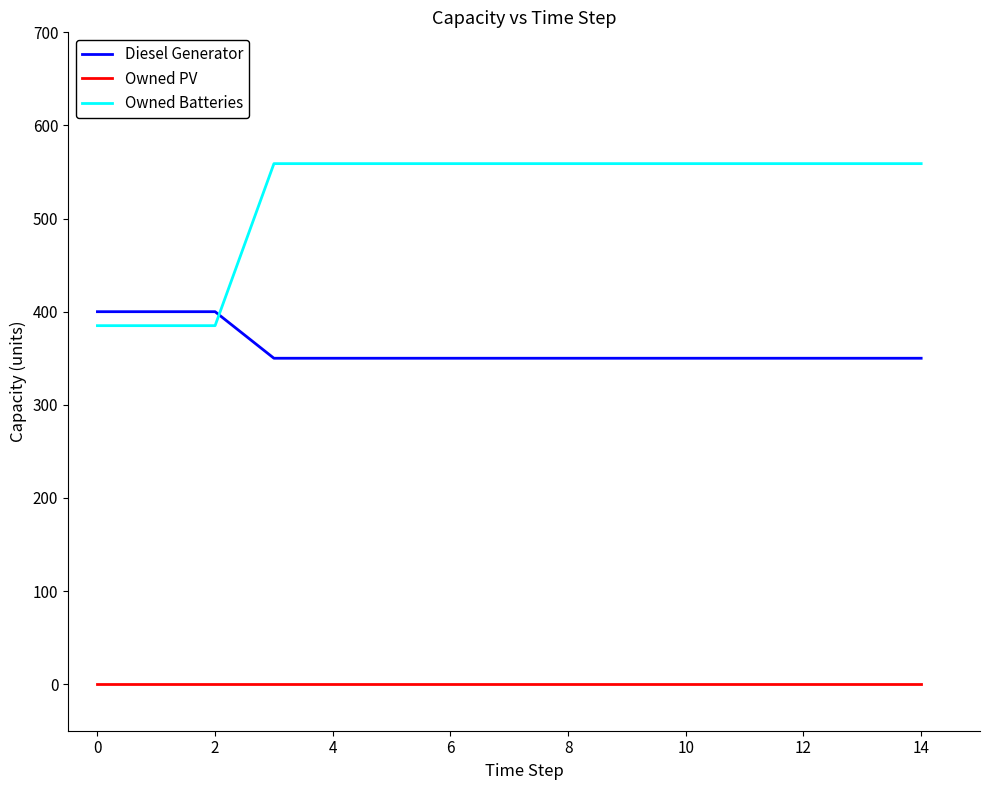

What is the minimum value for Owned Batteries?

385